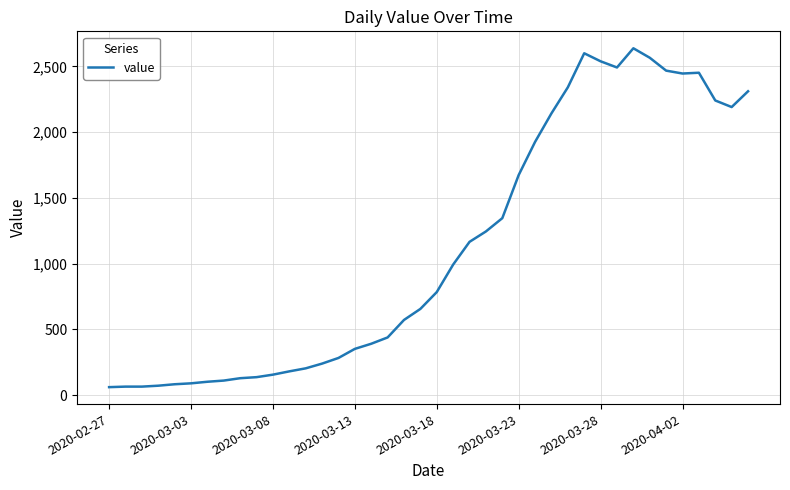

What is the sum of all values?

44951